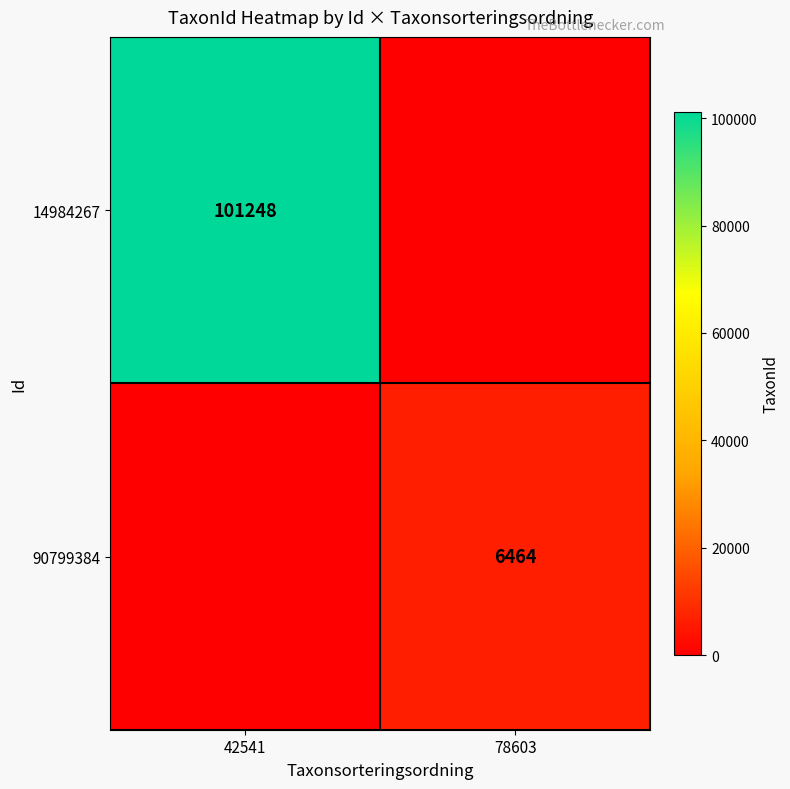

The 14984267 series shows 61772 at 42541. True or false?

False